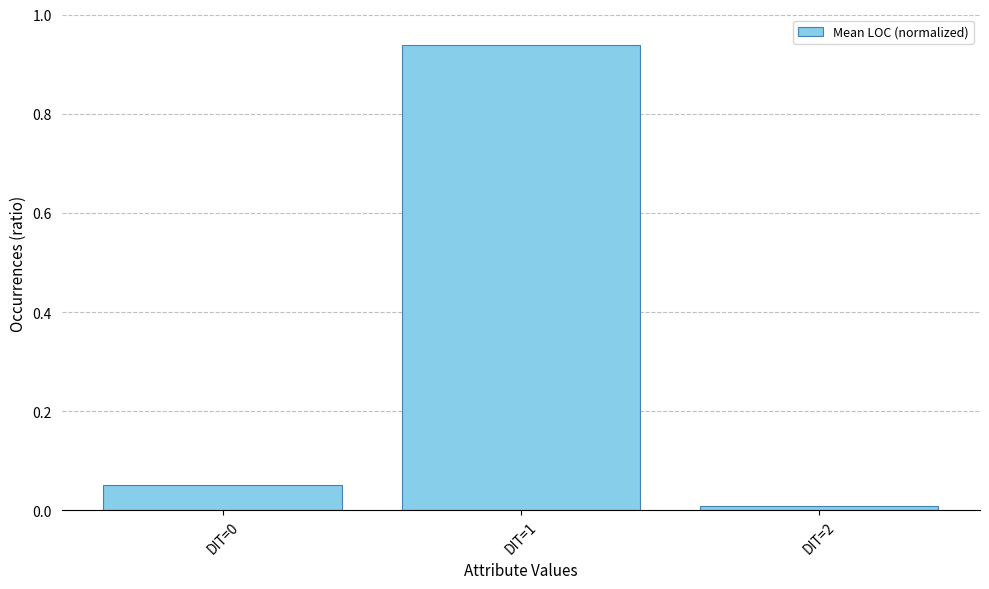

Between DIT=0 and DIT=1, which is larger?

DIT=1